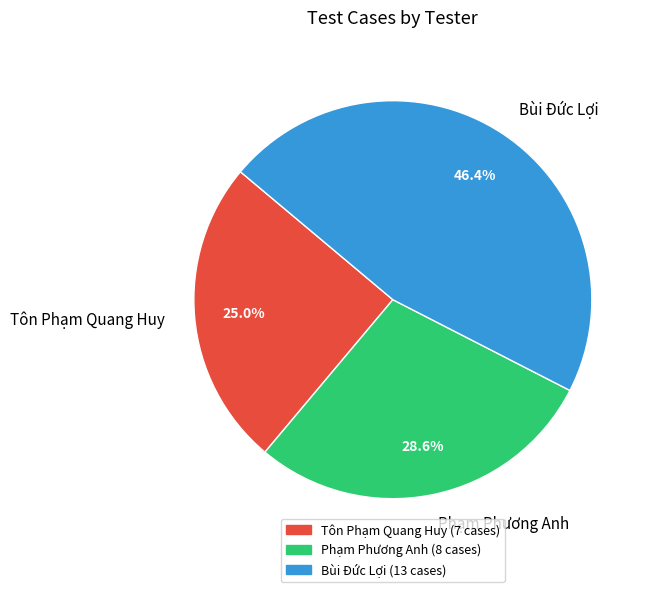

Does any single category account for the majority?

No